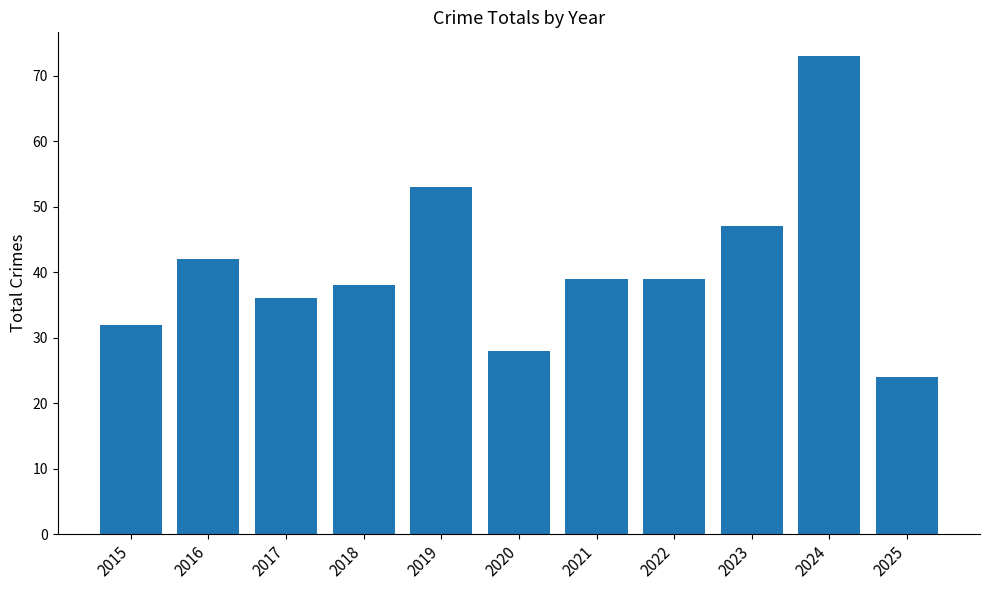

How many series are shown in this chart?

1